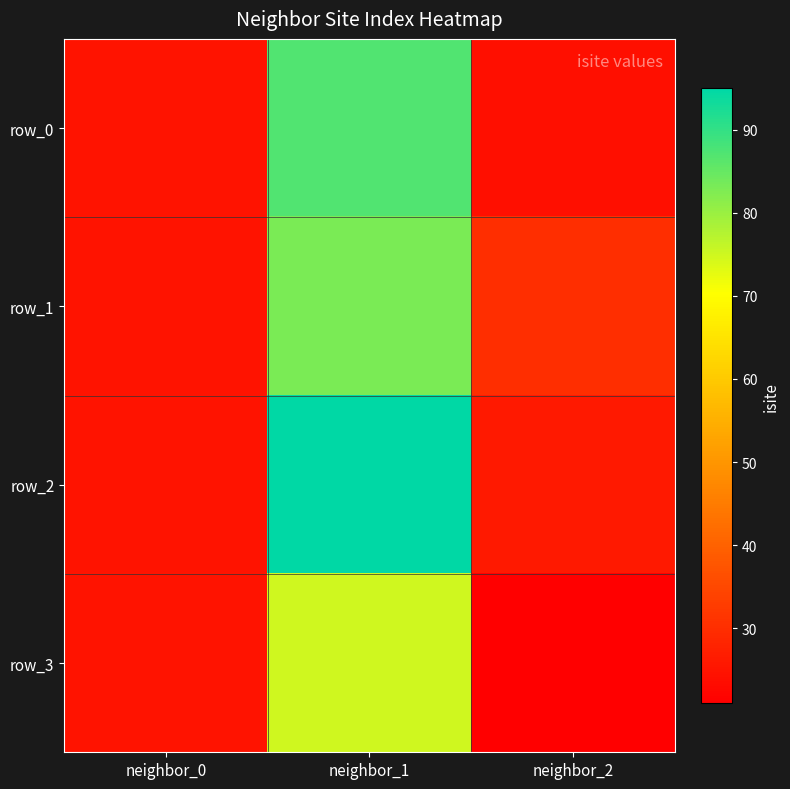

What is the difference between the row_0 values at neighbor_2 and neighbor_1?

63